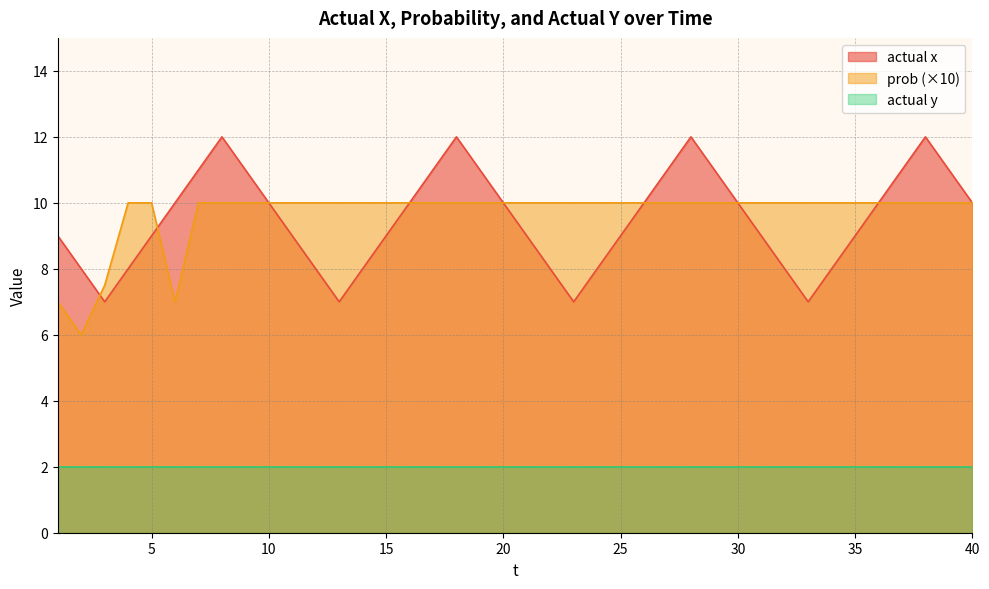

Rank the series by their maximum value, from lowest to highest.

actual y, prob (×10), actual x